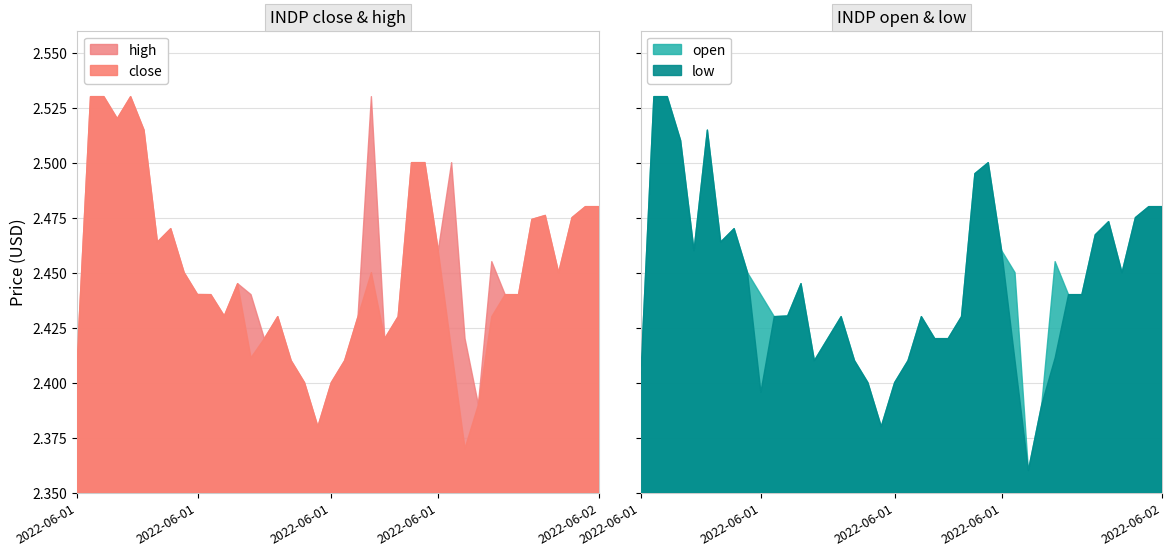

Which has a higher value, 2022-06-01 18:00 or 2022-06-01 17:40?

2022-06-01 18:00